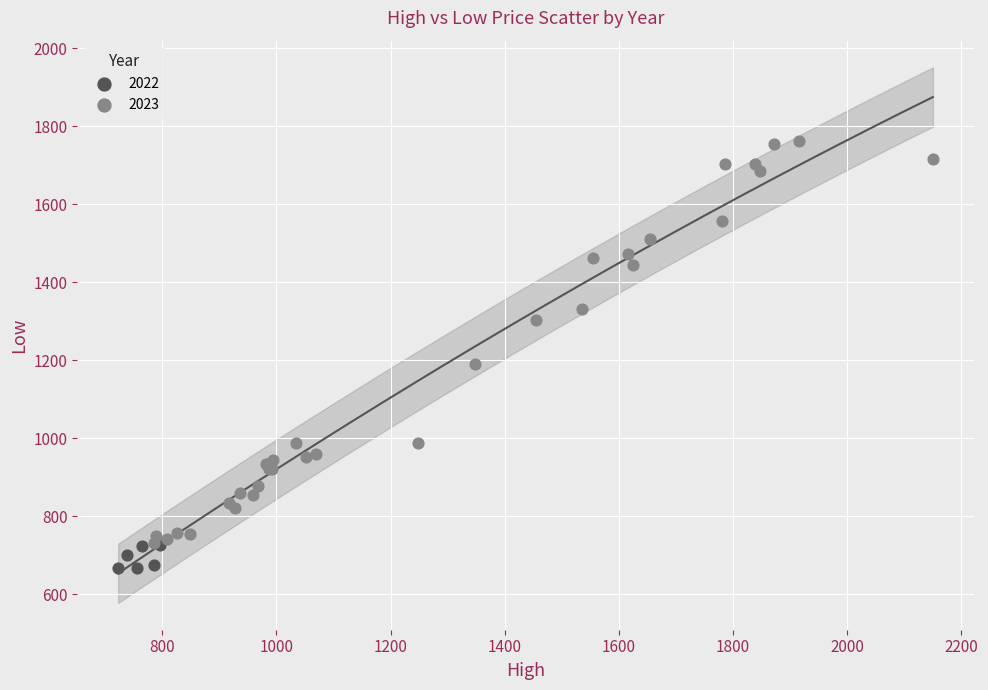

Which series reaches the maximum Y coordinate?

2023